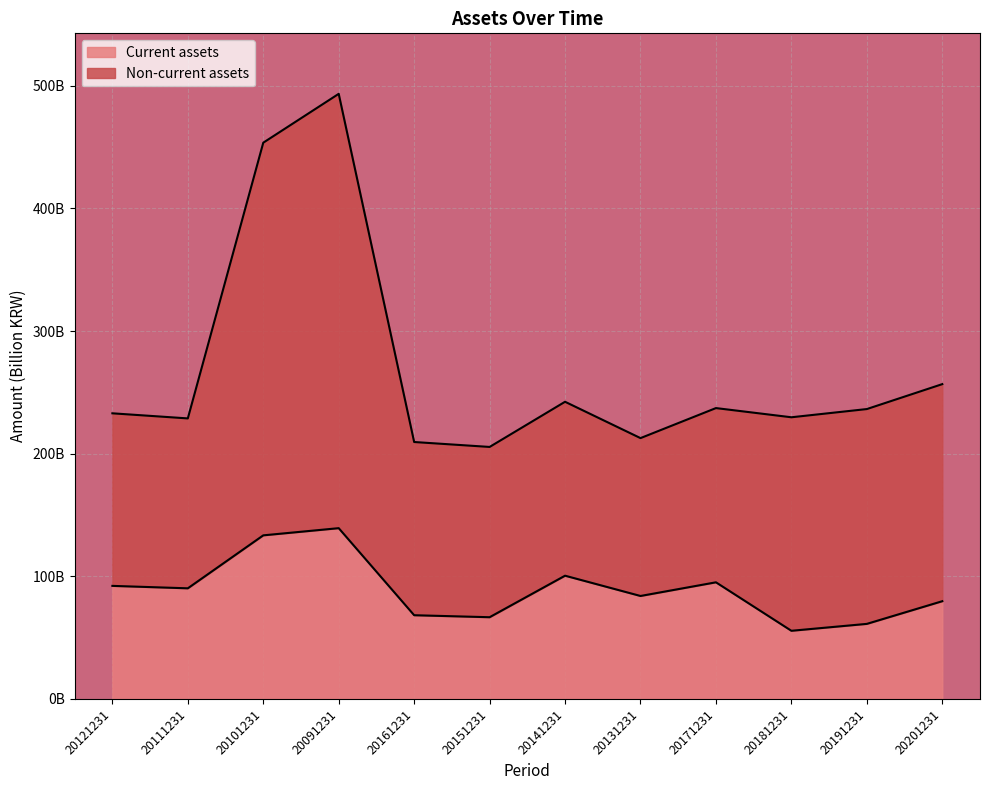

Count the number of data series in this chart.

2